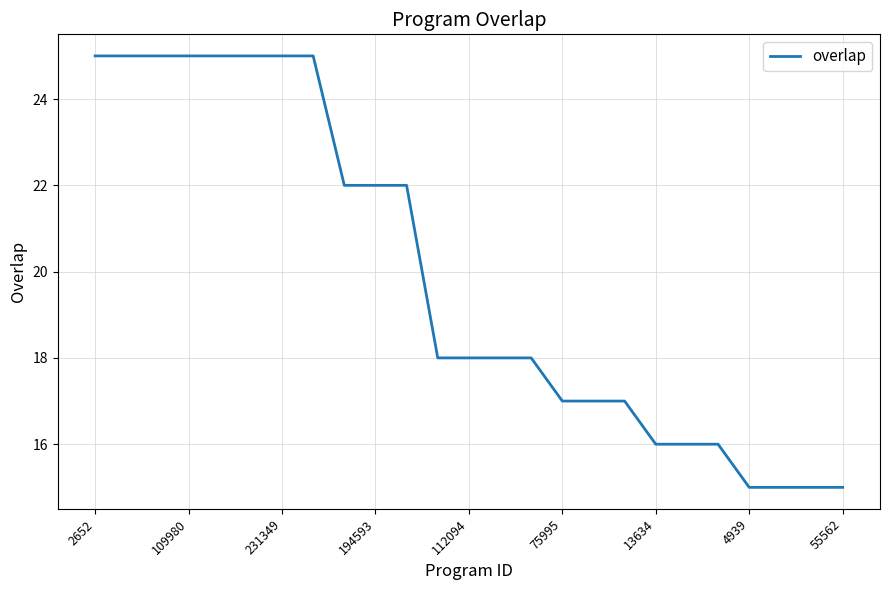

What is the maximum value shown in the chart?

25